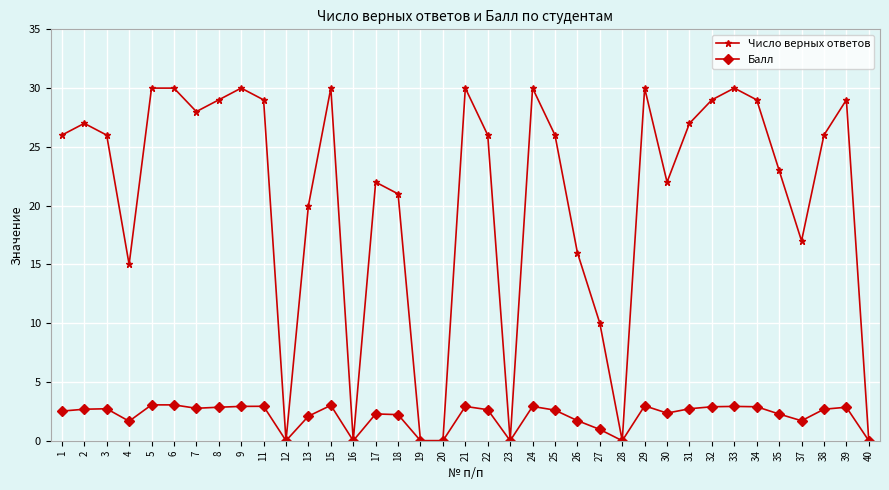

True or false: Число верных ответов has a value of 20.4 at 23.

False